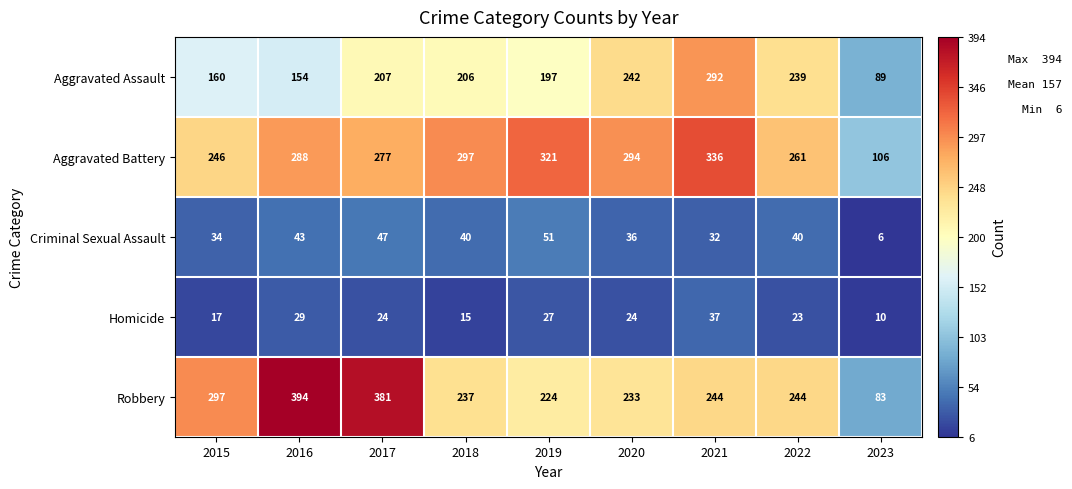

What is the sum of all Homicide values?

206